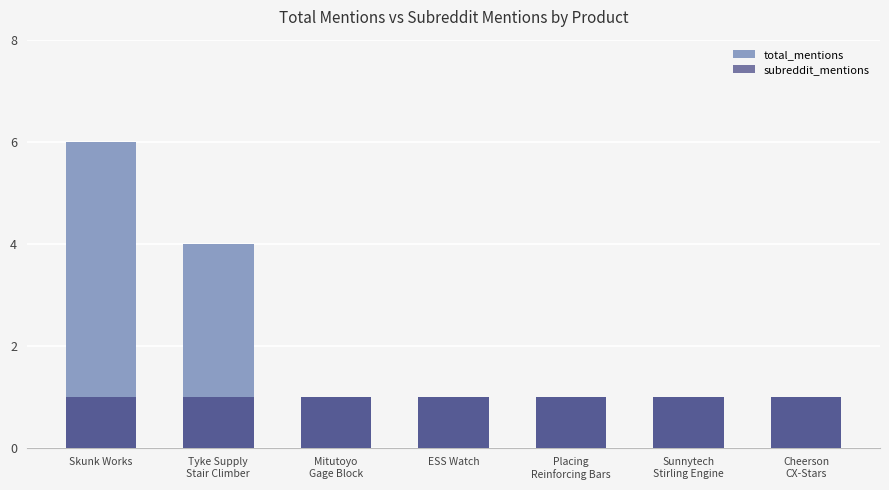

Reading left to right, what are all the values shown in this chart?

total_mentions: Skunk Works=6	Tyke Supply
Stair Climber=4	Mitutoyo
Gage Block=1	ESS Watch=1	Placing
Reinforcing Bars=1	Sunnytech
Stirling Engine=1	Cheerson
CX-Stars=1
subreddit_mentions: Skunk Works=1	Tyke Supply
Stair Climber=1	Mitutoyo
Gage Block=1	ESS Watch=1	Placing
Reinforcing Bars=1	Sunnytech
Stirling Engine=1	Cheerson
CX-Stars=1